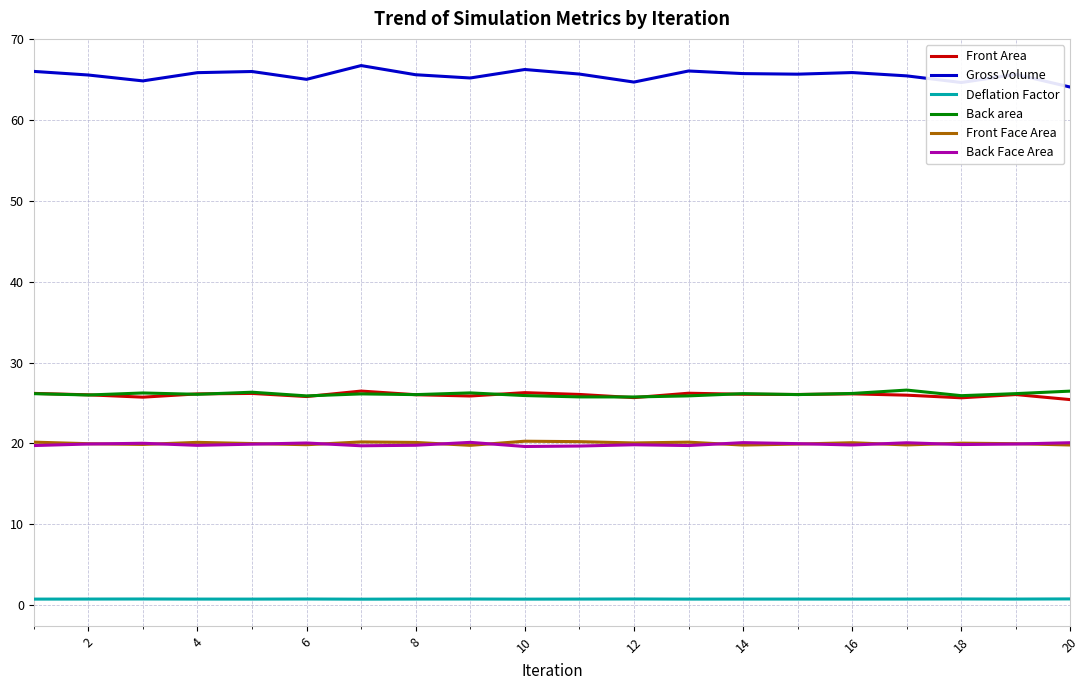

Which series has the largest range (max minus min)?

Gross Volume